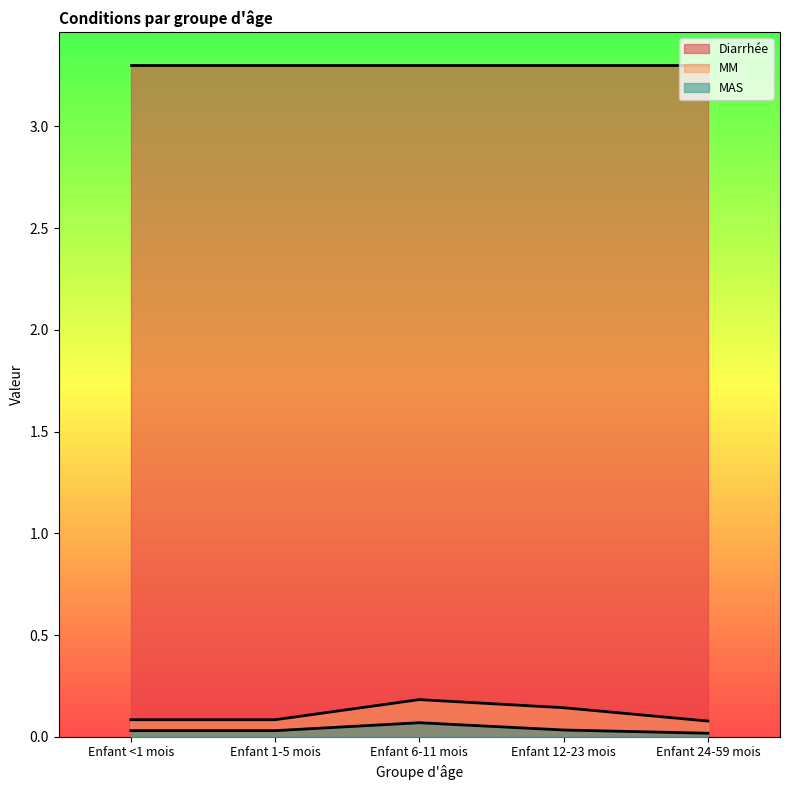

Is the value of Diarrhée at Enfant 6-11 mois greater than the value of MM at Enfant <1 mois?

Yes